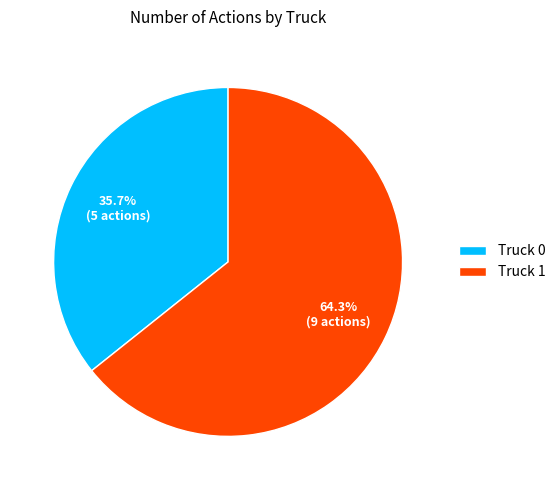

To the nearest percent, what is the combined percentage of Truck 0 and Truck 1?

100%